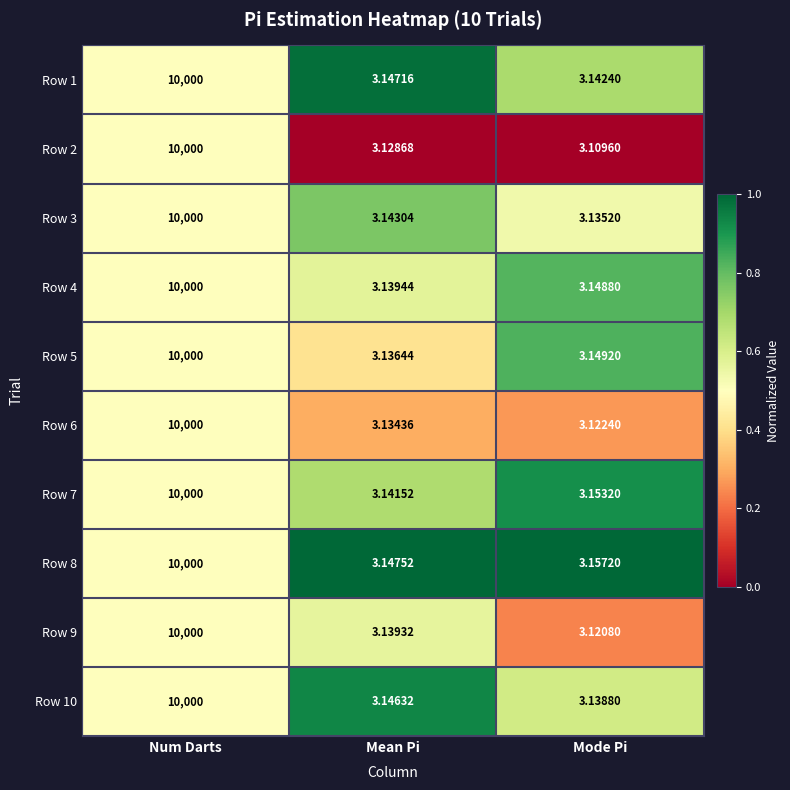

At which label does Row 4 reach its minimum?

Mean Pi